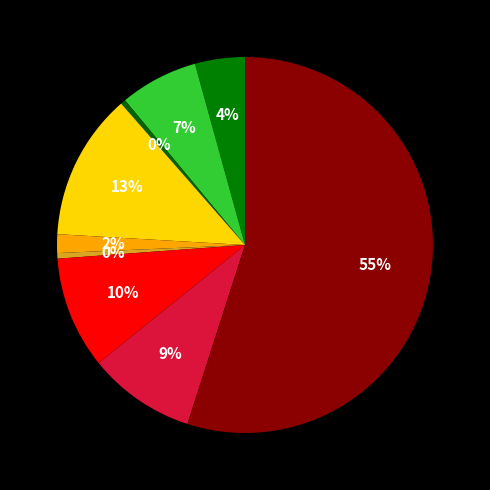

To the nearest percent, what is the difference between the largest and smallest slice percentages?

55%